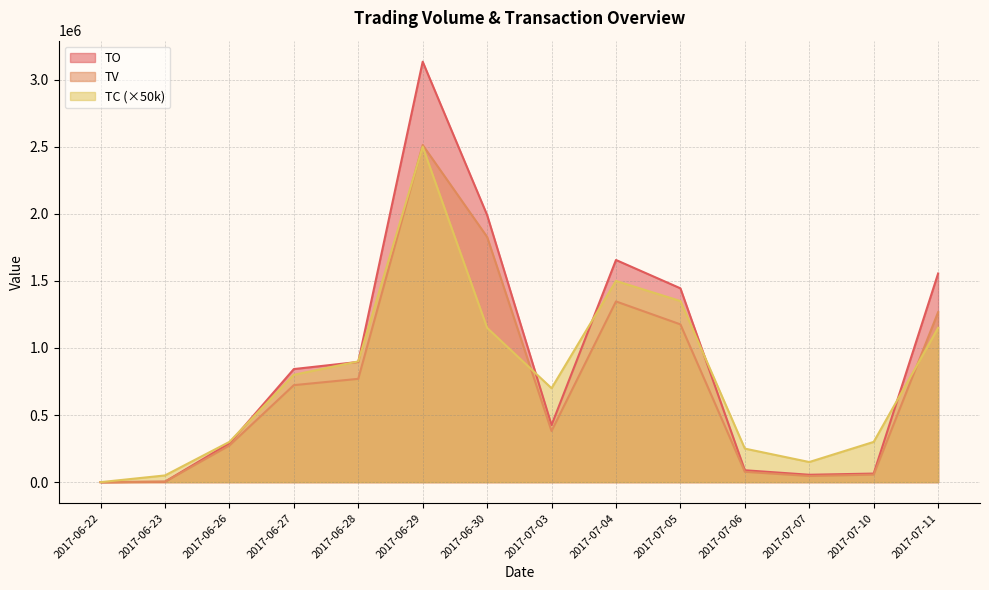

Which series has the largest range (max minus min)?

TO